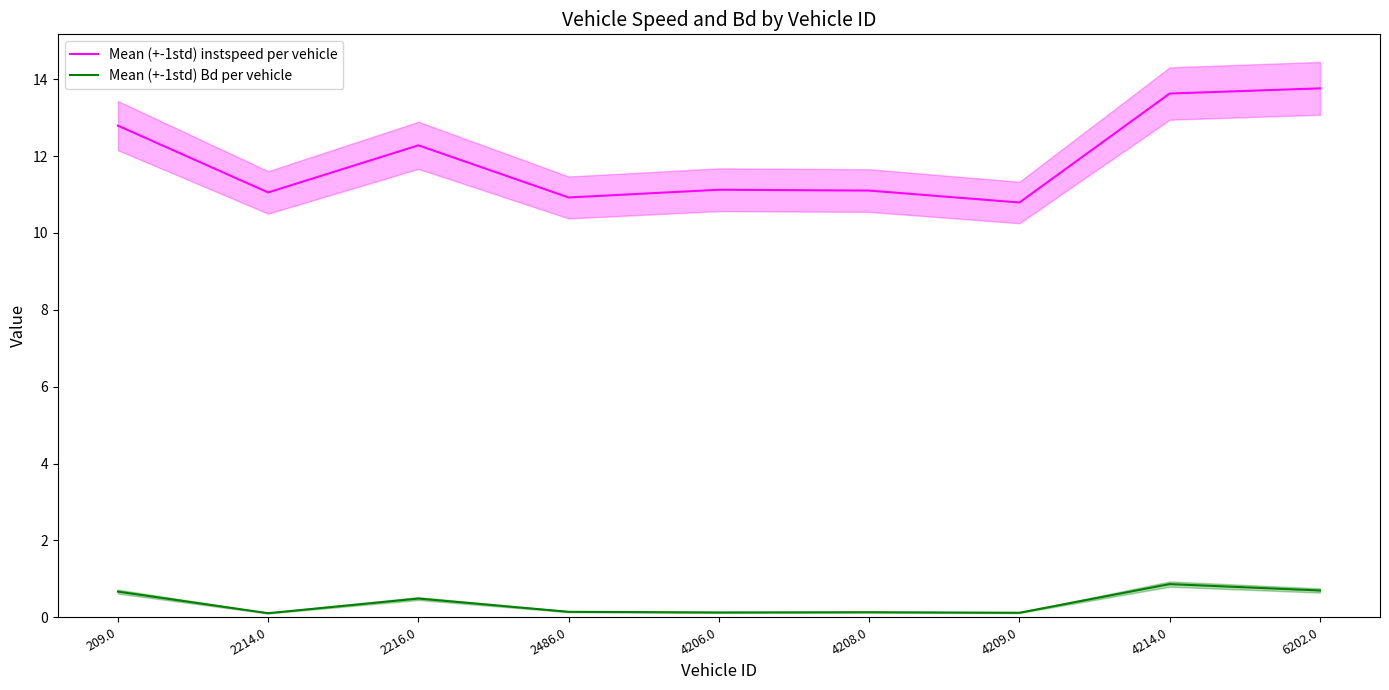

How many lines are shown in the chart?

2